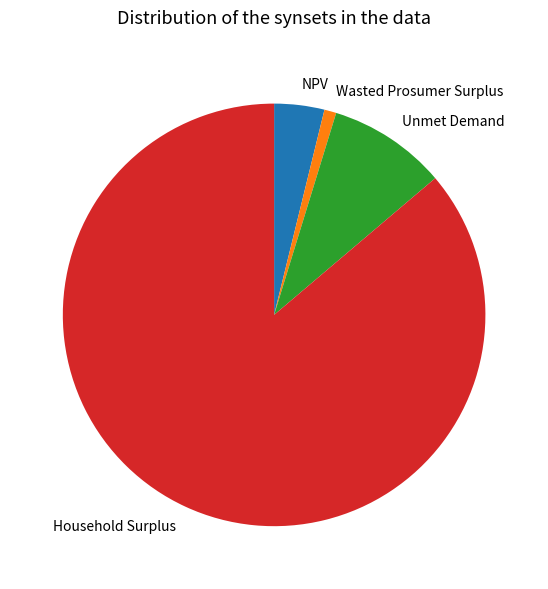

Is there a majority slice in this chart?

Yes